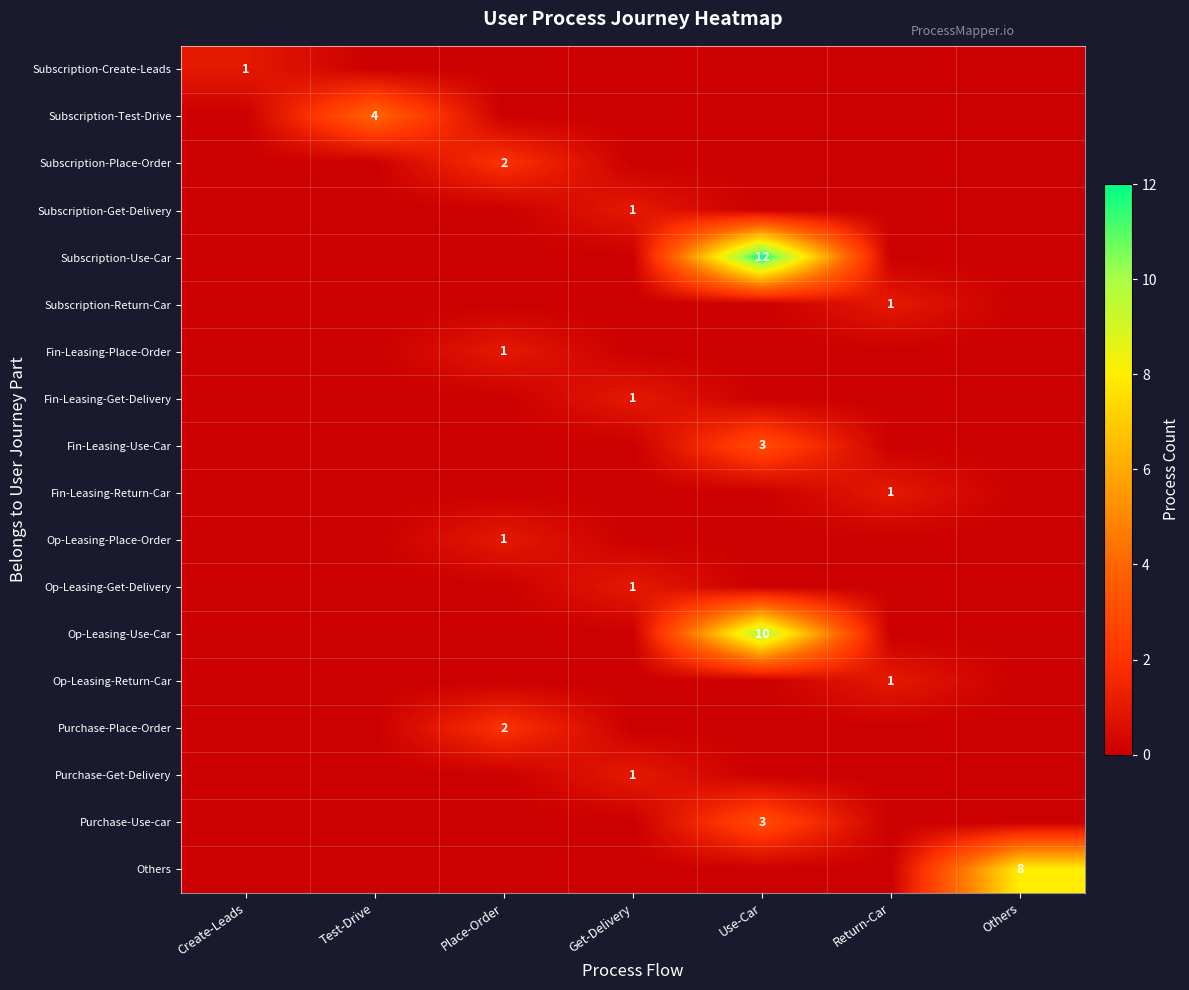

Is it true that Fin-Leasing-Place-Order equals 1 at Place-Order?

True